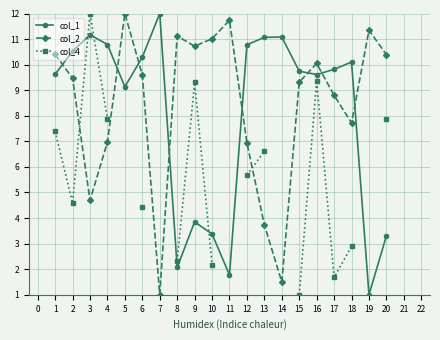

True or false: col_2 and col_1 cross at least once.

True